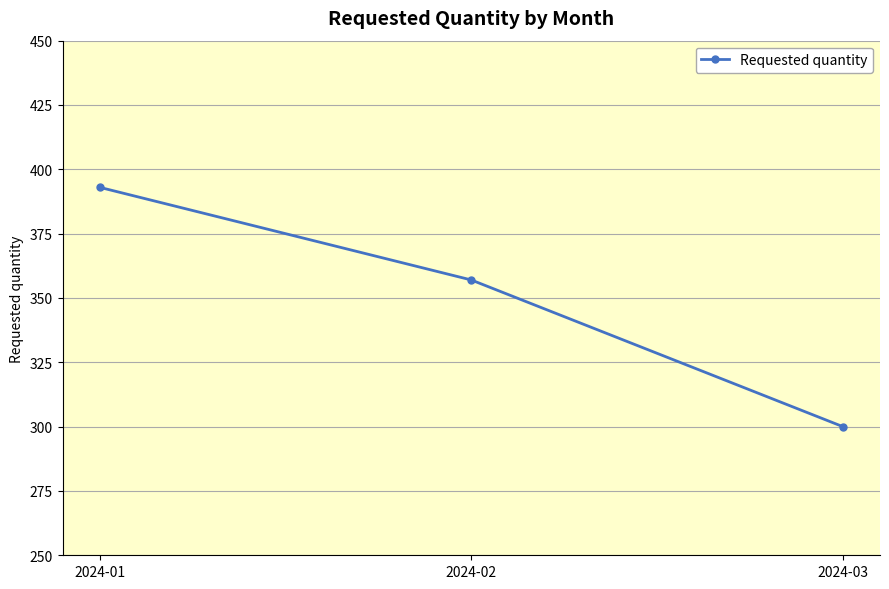

What is the sum of all values?

1050